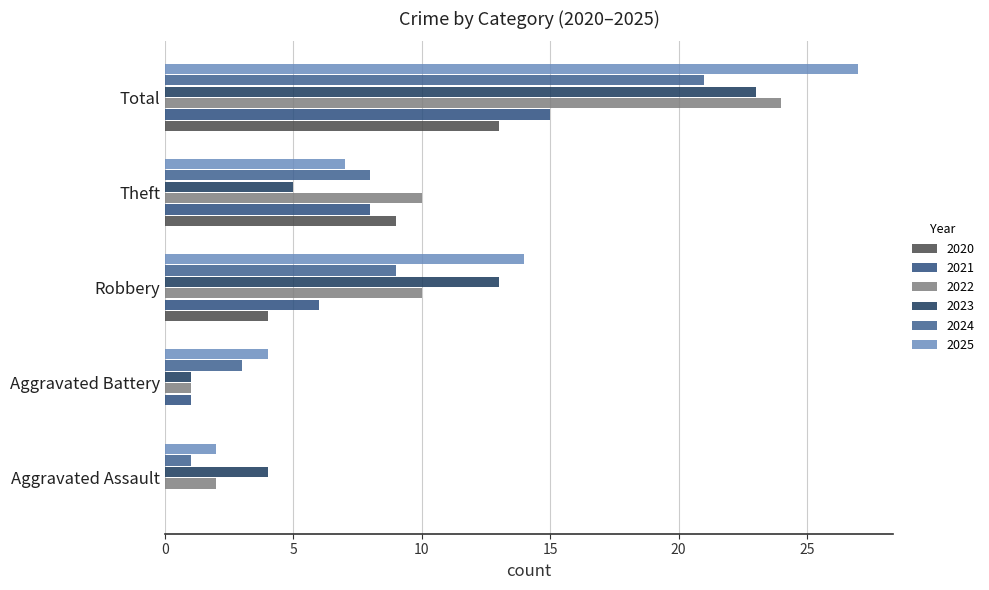

How many positive values does the 2021 series have?

4